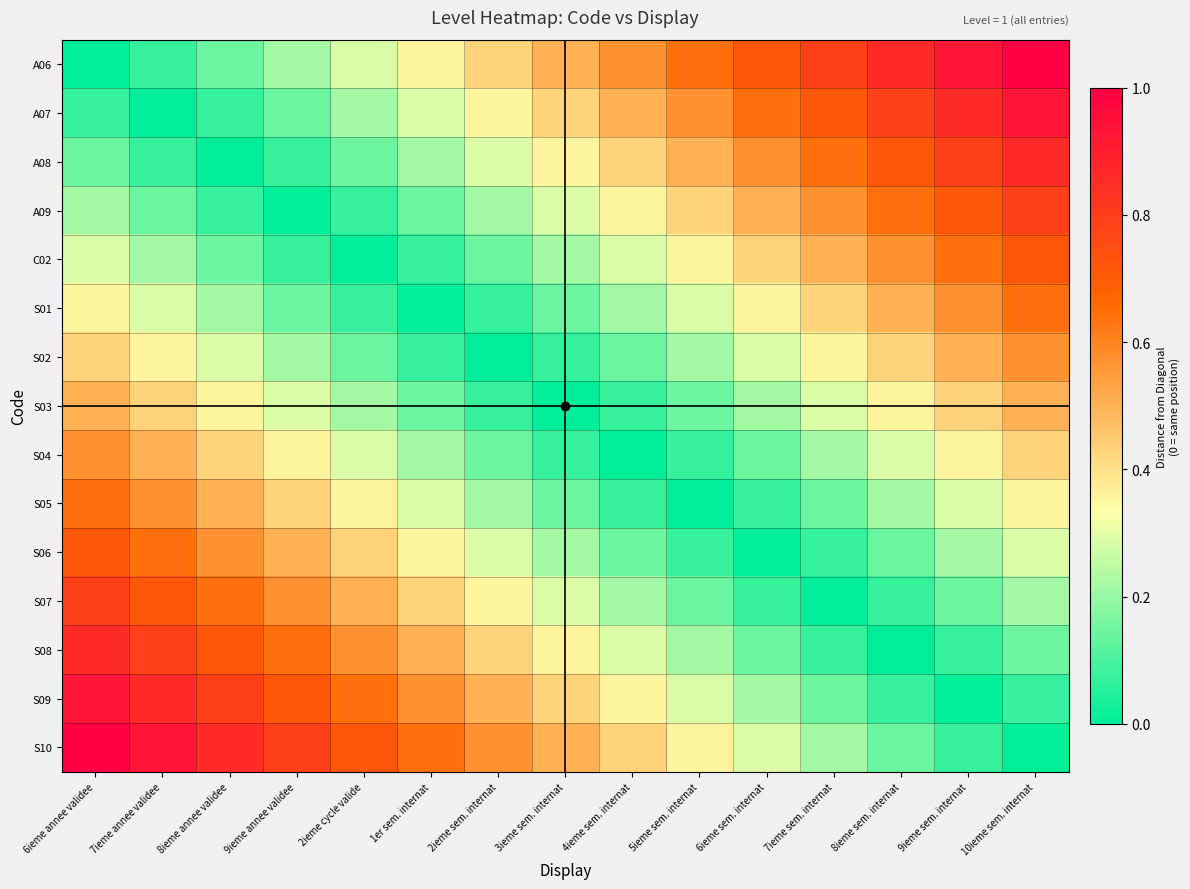

Reading left to right, extract all data points from this chart.

A06: 6ieme annee validee=0.0	7ieme annee validee=0.1	8ieme annee validee=0.1	9ieme annee validee=0.2	2ieme cycle valide=0.3	1er sem. internat=0.4	2ieme sem. internat=0.4	3ieme sem. internat=0.5	4ieme sem. internat=0.6	5ieme sem. internat=0.6	6ieme sem. internat=0.7	7ieme sem. internat=0.8	8ieme sem. internat=0.9	9ieme sem. internat=0.9	10ieme sem. internat=1.0
A07: 6ieme annee validee=0.1	7ieme annee validee=0.0	8ieme annee validee=0.1	9ieme annee validee=0.1	2ieme cycle valide=0.2	1er sem. internat=0.3	2ieme sem. internat=0.4	3ieme sem. internat=0.4	4ieme sem. internat=0.5	5ieme sem. internat=0.6	6ieme sem. internat=0.6	7ieme sem. internat=0.7	8ieme sem. internat=0.8	9ieme sem. internat=0.9	10ieme sem. internat=0.9
A08: 6ieme annee validee=0.1	7ieme annee validee=0.1	8ieme annee validee=0.0	9ieme annee validee=0.1	2ieme cycle valide=0.1	1er sem. internat=0.2	2ieme sem. internat=0.3	3ieme sem. internat=0.4	4ieme sem. internat=0.4	5ieme sem. internat=0.5	6ieme sem. internat=0.6	7ieme sem. internat=0.6	8ieme sem. internat=0.7	9ieme sem. internat=0.8	10ieme sem. internat=0.9
A09: 6ieme annee validee=0.2	7ieme annee validee=0.1	8ieme annee validee=0.1	9ieme annee validee=0.0	2ieme cycle valide=0.1	1er sem. internat=0.1	2ieme sem. internat=0.2	3ieme sem. internat=0.3	4ieme sem. internat=0.4	5ieme sem. internat=0.4	6ieme sem. internat=0.5	7ieme sem. internat=0.6	8ieme sem. internat=0.6	9ieme sem. internat=0.7	10ieme sem. internat=0.8
C02: 6ieme annee validee=0.3	7ieme annee validee=0.2	8ieme annee validee=0.1	9ieme annee validee=0.1	2ieme cycle valide=0.0	1er sem. internat=0.1	2ieme sem. internat=0.1	3ieme sem. internat=0.2	4ieme sem. internat=0.3	5ieme sem. internat=0.4	6ieme sem. internat=0.4	7ieme sem. internat=0.5	8ieme sem. internat=0.6	9ieme sem. internat=0.6	10ieme sem. internat=0.7
S01: 6ieme annee validee=0.4	7ieme annee validee=0.3	8ieme annee validee=0.2	9ieme annee validee=0.1	2ieme cycle valide=0.1	1er sem. internat=0.0	2ieme sem. internat=0.1	3ieme sem. internat=0.1	4ieme sem. internat=0.2	5ieme sem. internat=0.3	6ieme sem. internat=0.4	7ieme sem. internat=0.4	8ieme sem. internat=0.5	9ieme sem. internat=0.6	10ieme sem. internat=0.6
S02: 6ieme annee validee=0.4	7ieme annee validee=0.4	8ieme annee validee=0.3	9ieme annee validee=0.2	2ieme cycle valide=0.1	1er sem. internat=0.1	2ieme sem. internat=0.0	3ieme sem. internat=0.1	4ieme sem. internat=0.1	5ieme sem. internat=0.2	6ieme sem. internat=0.3	7ieme sem. internat=0.4	8ieme sem. internat=0.4	9ieme sem. internat=0.5	10ieme sem. internat=0.6
S03: 6ieme annee validee=0.5	7ieme annee validee=0.4	8ieme annee validee=0.4	9ieme annee validee=0.3	2ieme cycle valide=0.2	1er sem. internat=0.1	2ieme sem. internat=0.1	3ieme sem. internat=0.0	4ieme sem. internat=0.1	5ieme sem. internat=0.1	6ieme sem. internat=0.2	7ieme sem. internat=0.3	8ieme sem. internat=0.4	9ieme sem. internat=0.4	10ieme sem. internat=0.5
S04: 6ieme annee validee=0.6	7ieme annee validee=0.5	8ieme annee validee=0.4	9ieme annee validee=0.4	2ieme cycle valide=0.3	1er sem. internat=0.2	2ieme sem. internat=0.1	3ieme sem. internat=0.1	4ieme sem. internat=0.0	5ieme sem. internat=0.1	6ieme sem. internat=0.1	7ieme sem. internat=0.2	8ieme sem. internat=0.3	9ieme sem. internat=0.4	10ieme sem. internat=0.4
S05: 6ieme annee validee=0.6	7ieme annee validee=0.6	8ieme annee validee=0.5	9ieme annee validee=0.4	2ieme cycle valide=0.4	1er sem. internat=0.3	2ieme sem. internat=0.2	3ieme sem. internat=0.1	4ieme sem. internat=0.1	5ieme sem. internat=0.0	6ieme sem. internat=0.1	7ieme sem. internat=0.1	8ieme sem. internat=0.2	9ieme sem. internat=0.3	10ieme sem. internat=0.4
S06: 6ieme annee validee=0.7	7ieme annee validee=0.6	8ieme annee validee=0.6	9ieme annee validee=0.5	2ieme cycle valide=0.4	1er sem. internat=0.4	2ieme sem. internat=0.3	3ieme sem. internat=0.2	4ieme sem. internat=0.1	5ieme sem. internat=0.1	6ieme sem. internat=0.0	7ieme sem. internat=0.1	8ieme sem. internat=0.1	9ieme sem. internat=0.2	10ieme sem. internat=0.3
S07: 6ieme annee validee=0.8	7ieme annee validee=0.7	8ieme annee validee=0.6	9ieme annee validee=0.6	2ieme cycle valide=0.5	1er sem. internat=0.4	2ieme sem. internat=0.4	3ieme sem. internat=0.3	4ieme sem. internat=0.2	5ieme sem. internat=0.1	6ieme sem. internat=0.1	7ieme sem. internat=0.0	8ieme sem. internat=0.1	9ieme sem. internat=0.1	10ieme sem. internat=0.2
S08: 6ieme annee validee=0.9	7ieme annee validee=0.8	8ieme annee validee=0.7	9ieme annee validee=0.6	2ieme cycle valide=0.6	1er sem. internat=0.5	2ieme sem. internat=0.4	3ieme sem. internat=0.4	4ieme sem. internat=0.3	5ieme sem. internat=0.2	6ieme sem. internat=0.1	7ieme sem. internat=0.1	8ieme sem. internat=0.0	9ieme sem. internat=0.1	10ieme sem. internat=0.1
S09: 6ieme annee validee=0.9	7ieme annee validee=0.9	8ieme annee validee=0.8	9ieme annee validee=0.7	2ieme cycle valide=0.6	1er sem. internat=0.6	2ieme sem. internat=0.5	3ieme sem. internat=0.4	4ieme sem. internat=0.4	5ieme sem. internat=0.3	6ieme sem. internat=0.2	7ieme sem. internat=0.1	8ieme sem. internat=0.1	9ieme sem. internat=0.0	10ieme sem. internat=0.1
S10: 6ieme annee validee=1.0	7ieme annee validee=0.9	8ieme annee validee=0.9	9ieme annee validee=0.8	2ieme cycle valide=0.7	1er sem. internat=0.6	2ieme sem. internat=0.6	3ieme sem. internat=0.5	4ieme sem. internat=0.4	5ieme sem. internat=0.4	6ieme sem. internat=0.3	7ieme sem. internat=0.2	8ieme sem. internat=0.1	9ieme sem. internat=0.1	10ieme sem. internat=0.0